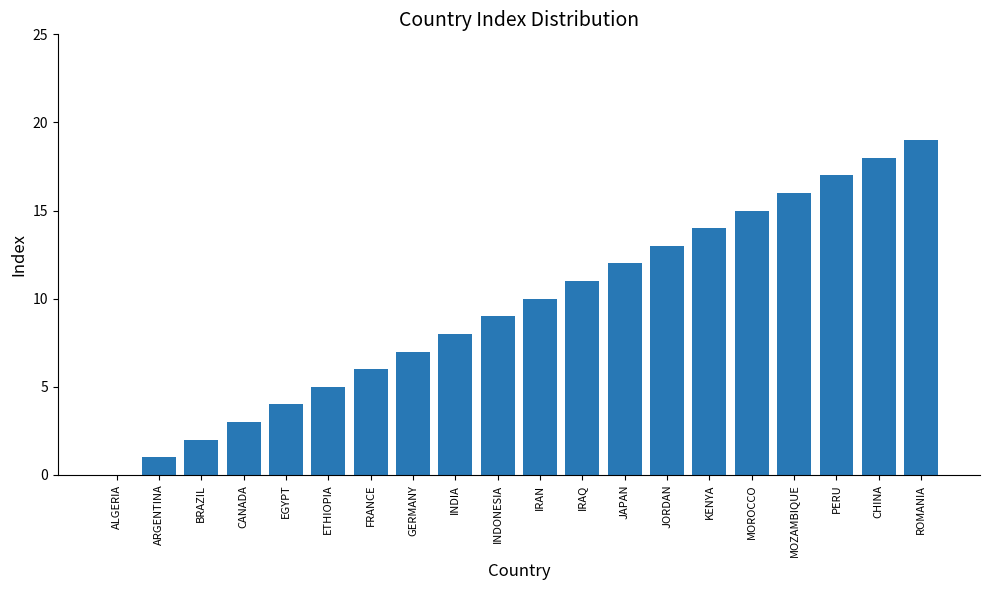

What is the sum of the values at ALGERIA and INDIA?

8